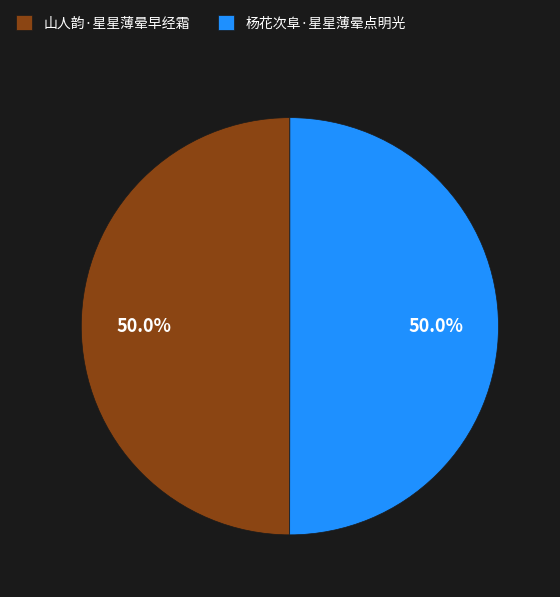

Approximately how many times larger is the value at 杨花次阜·星星薄晕点明光 compared to 山人韵·星星薄晕早经霜?

1.0